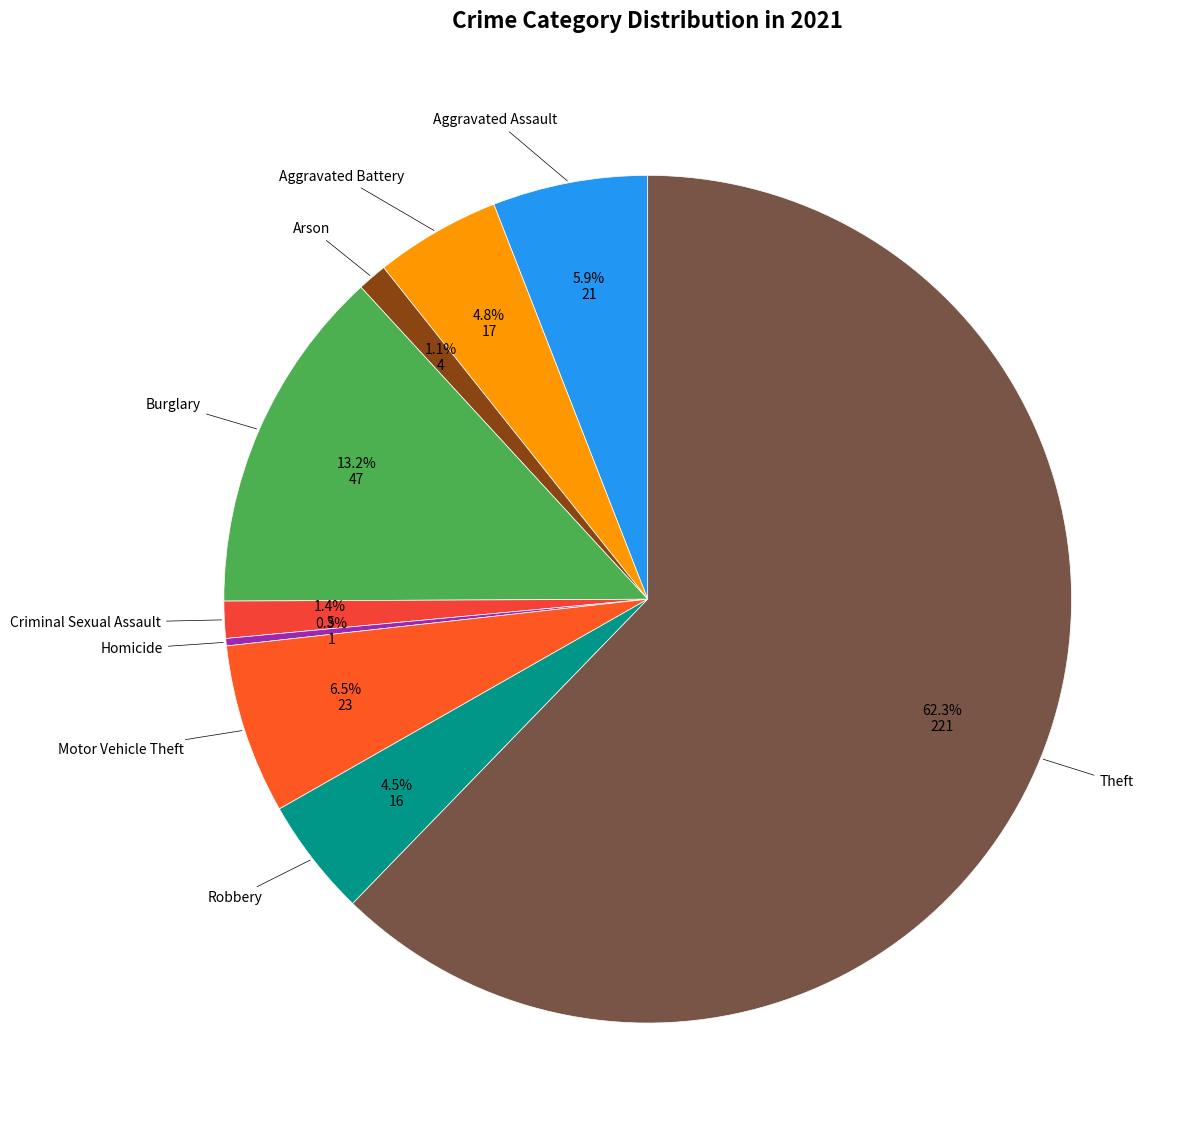

Which category has the biggest portion of the pie?

Theft